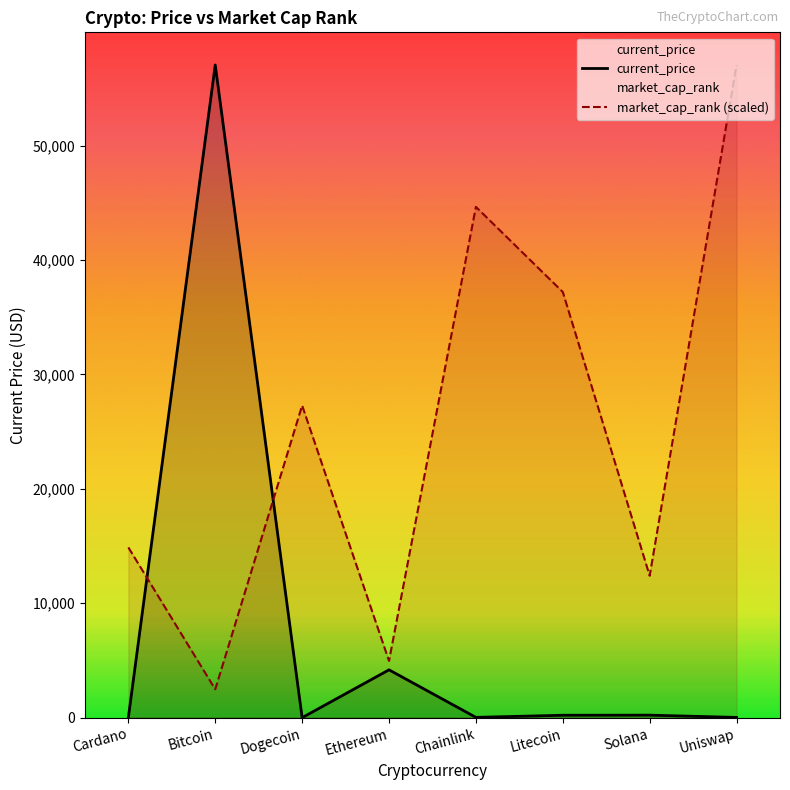

The value of market_cap_rank (scaled) at Cardano is 14882.3. True or false?

True